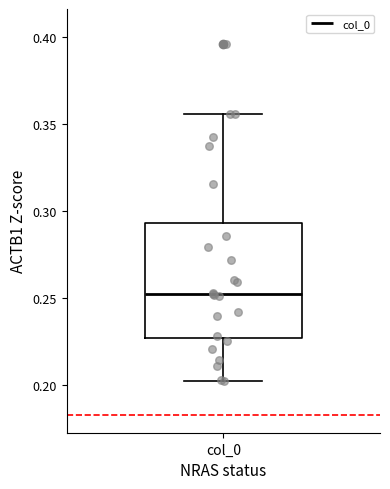

Transcribe this box plot: give where the median line is, the range the box spans, and where the two whiskers end, as read against the y-axis. The values are not printed on the chart, so give them approximately, as read against the axis.

median 0.250, box 0.225 to 0.295, whiskers 0.200 to 0.355